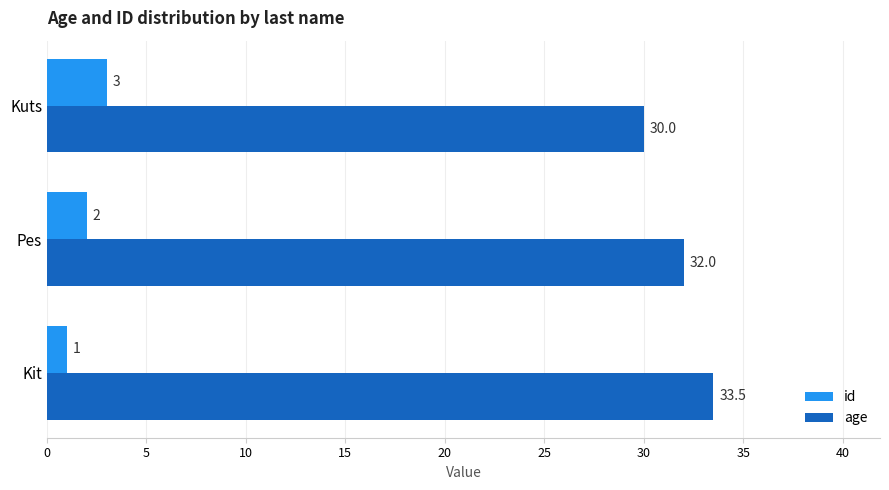

At how many categories does at least one series exceed 23?

3